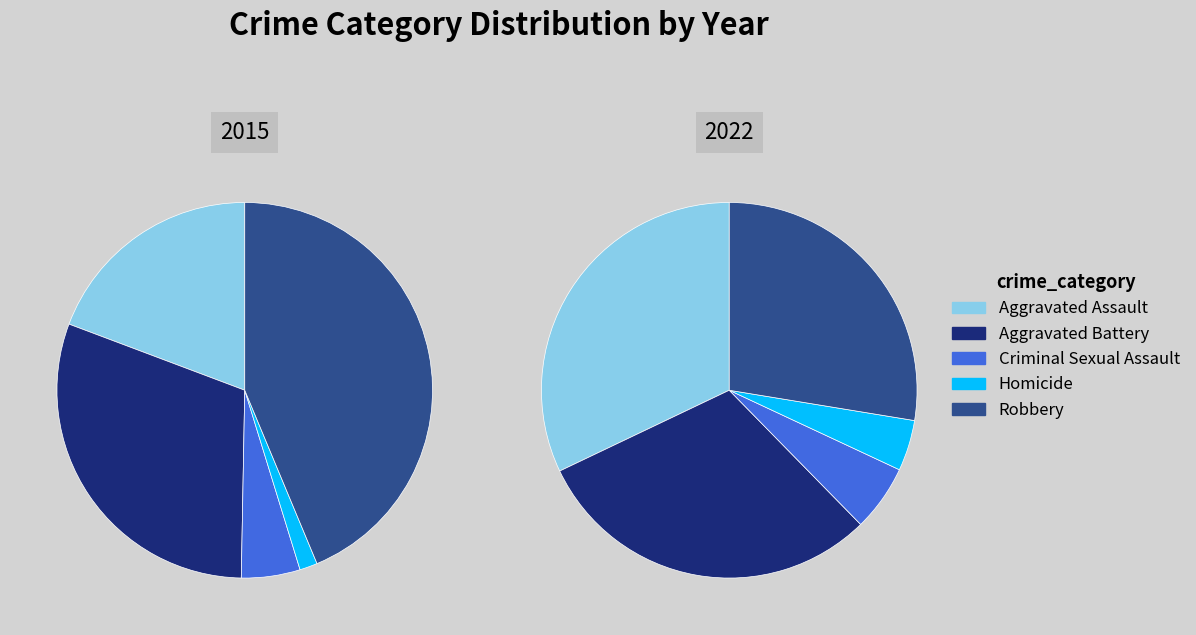

True or false: Criminal Sexual Assault accounts for 19% of the total.

False